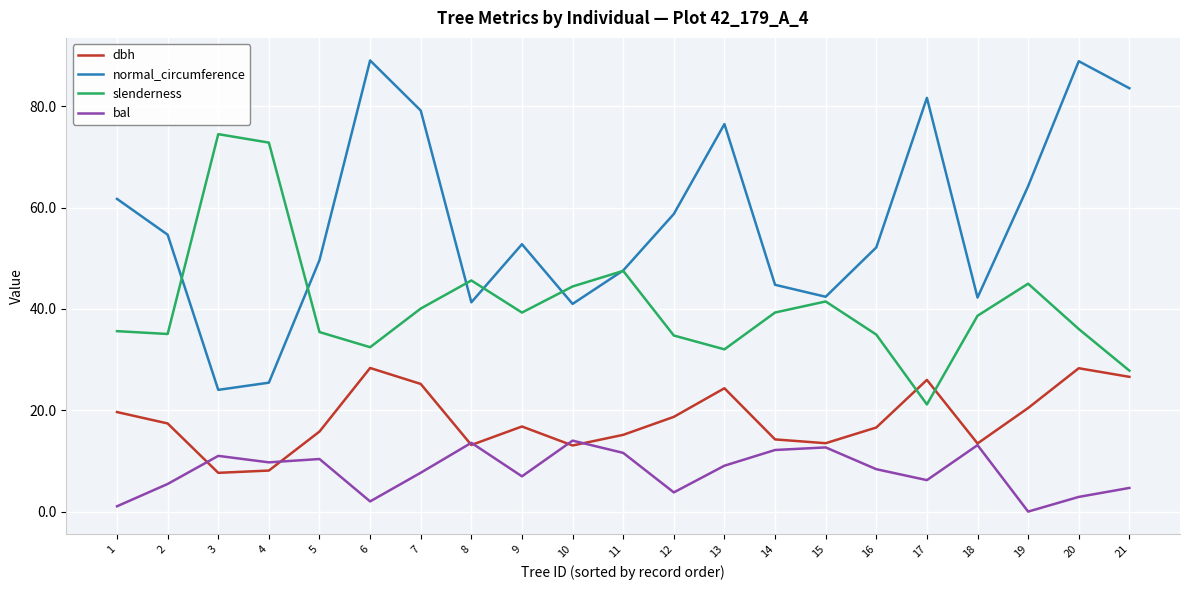

At which label is slenderness closest to 47?

11